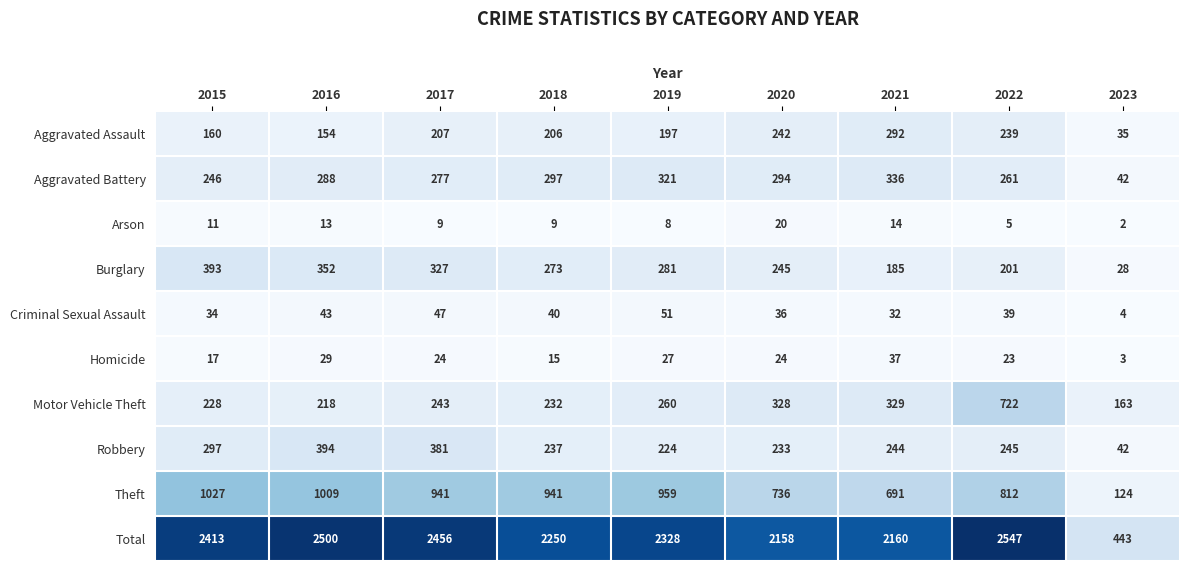

How many data points does each series have?

9